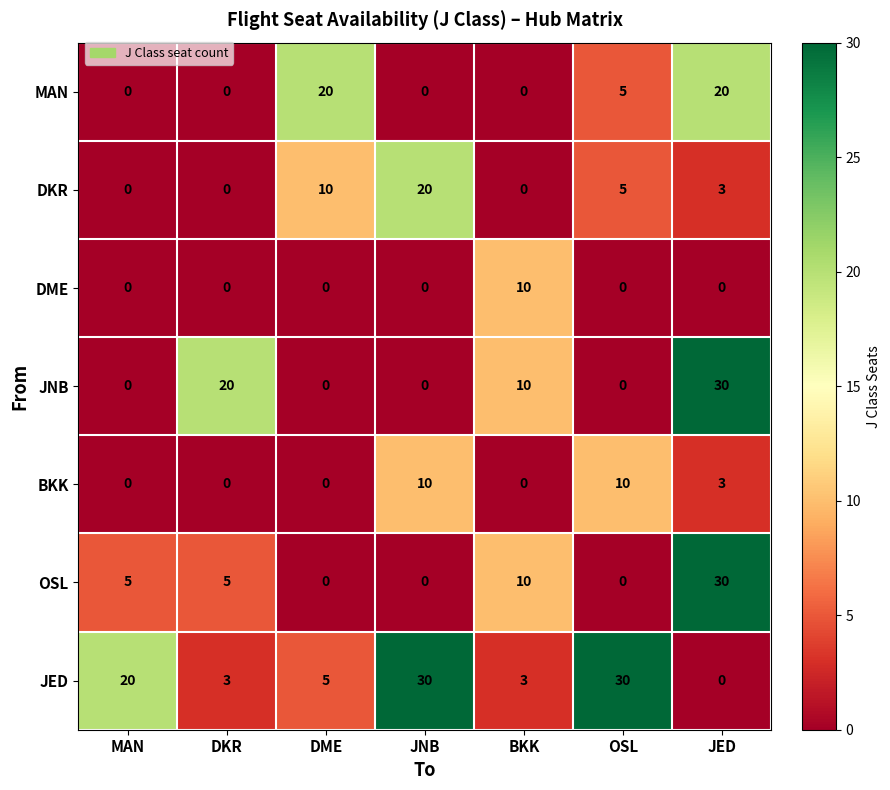

The JED series shows 3 at DKR. True or false?

True